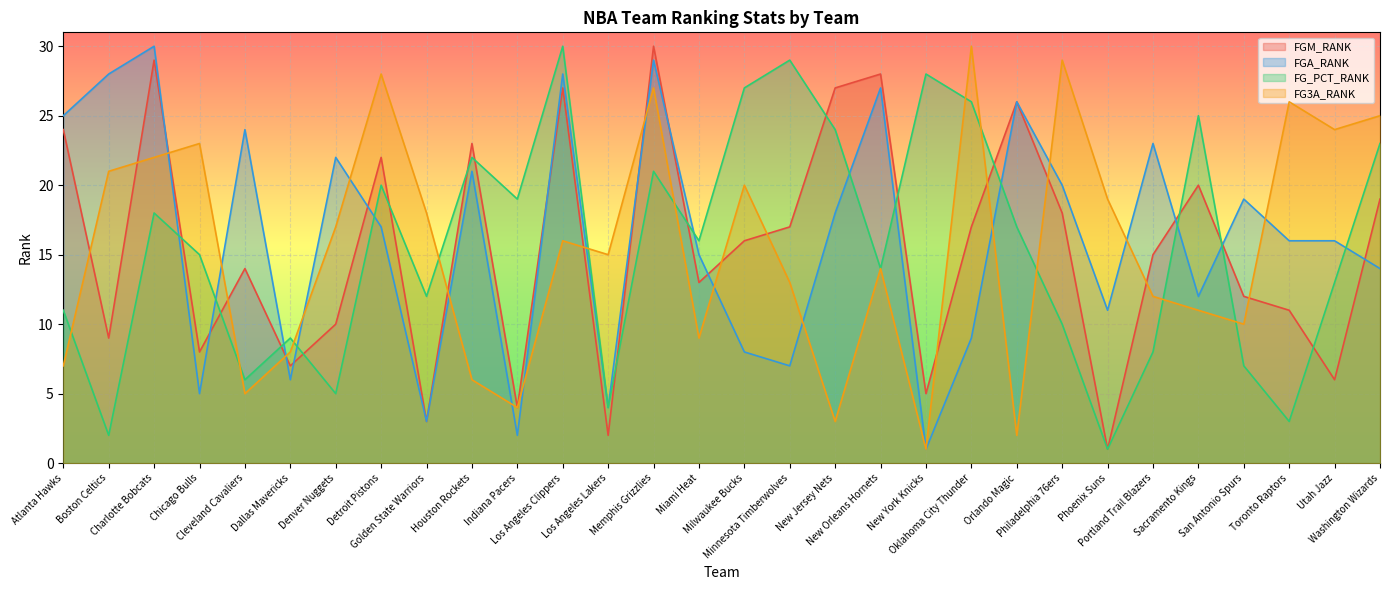

True or false: FG_PCT_RANK and FGM_RANK cross at least once.

True